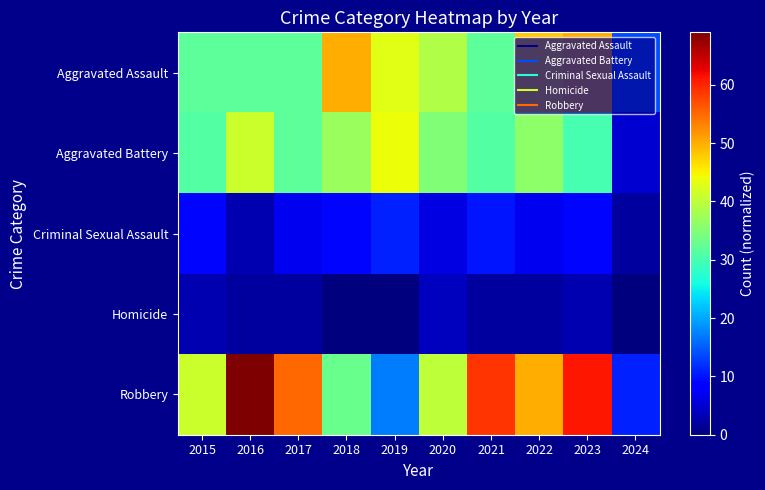

Reading left to right, transcribe all the data shown in this chart.

Aggravated Assault: 2015=32	2016=32	2017=32	2018=50	2019=43	2020=39	2021=32	2022=48	2023=50	2024=14
Aggravated Battery: 2015=31	2016=41	2017=32	2018=37	2019=44	2020=35	2021=31	2022=36	2023=30	2024=5
Criminal Sexual Assault: 2015=9	2016=3	2017=7	2018=9	2019=11	2020=6	2021=10	2022=7	2023=9	2024=2
Homicide: 2015=3	2016=2	2017=2	2018=0	2019=0	2020=4	2021=2	2022=2	2023=3	2024=0
Robbery: 2015=41	2016=69	2017=55	2018=33	2019=17	2020=40	2021=59	2022=50	2023=61	2024=11